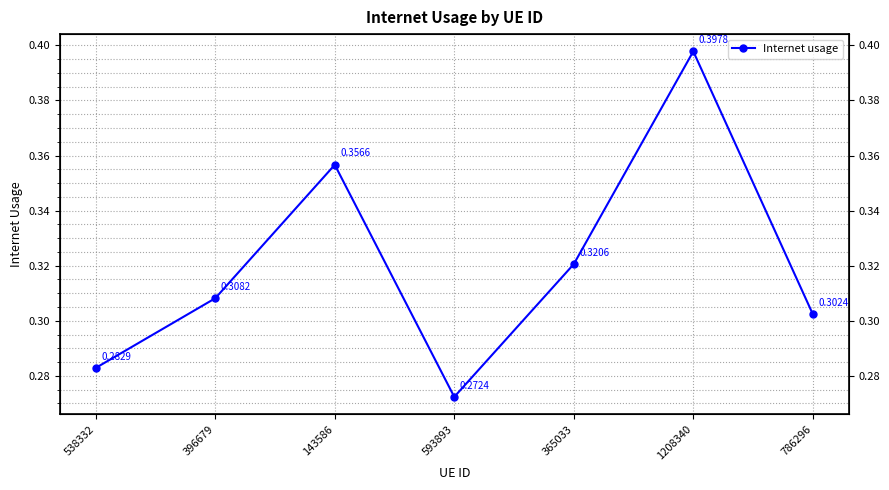

Reading left to right, transcribe all the data shown in this chart.

0.3	0.3	0.4	0.3	0.3	0.4	0.3